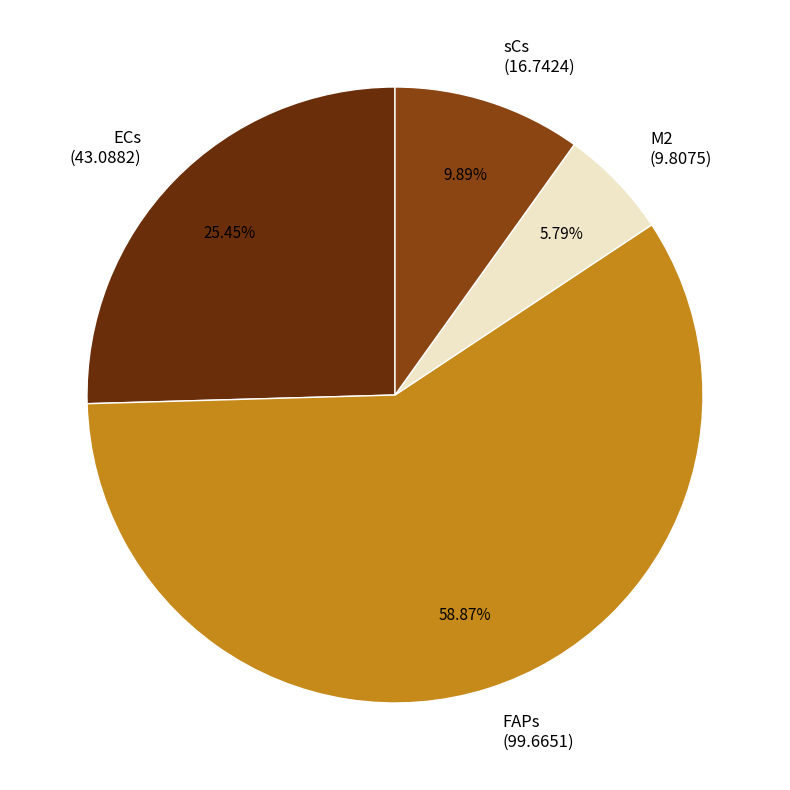

To the nearest percent, what is the combined percentage of FAPs and sCs?

69%